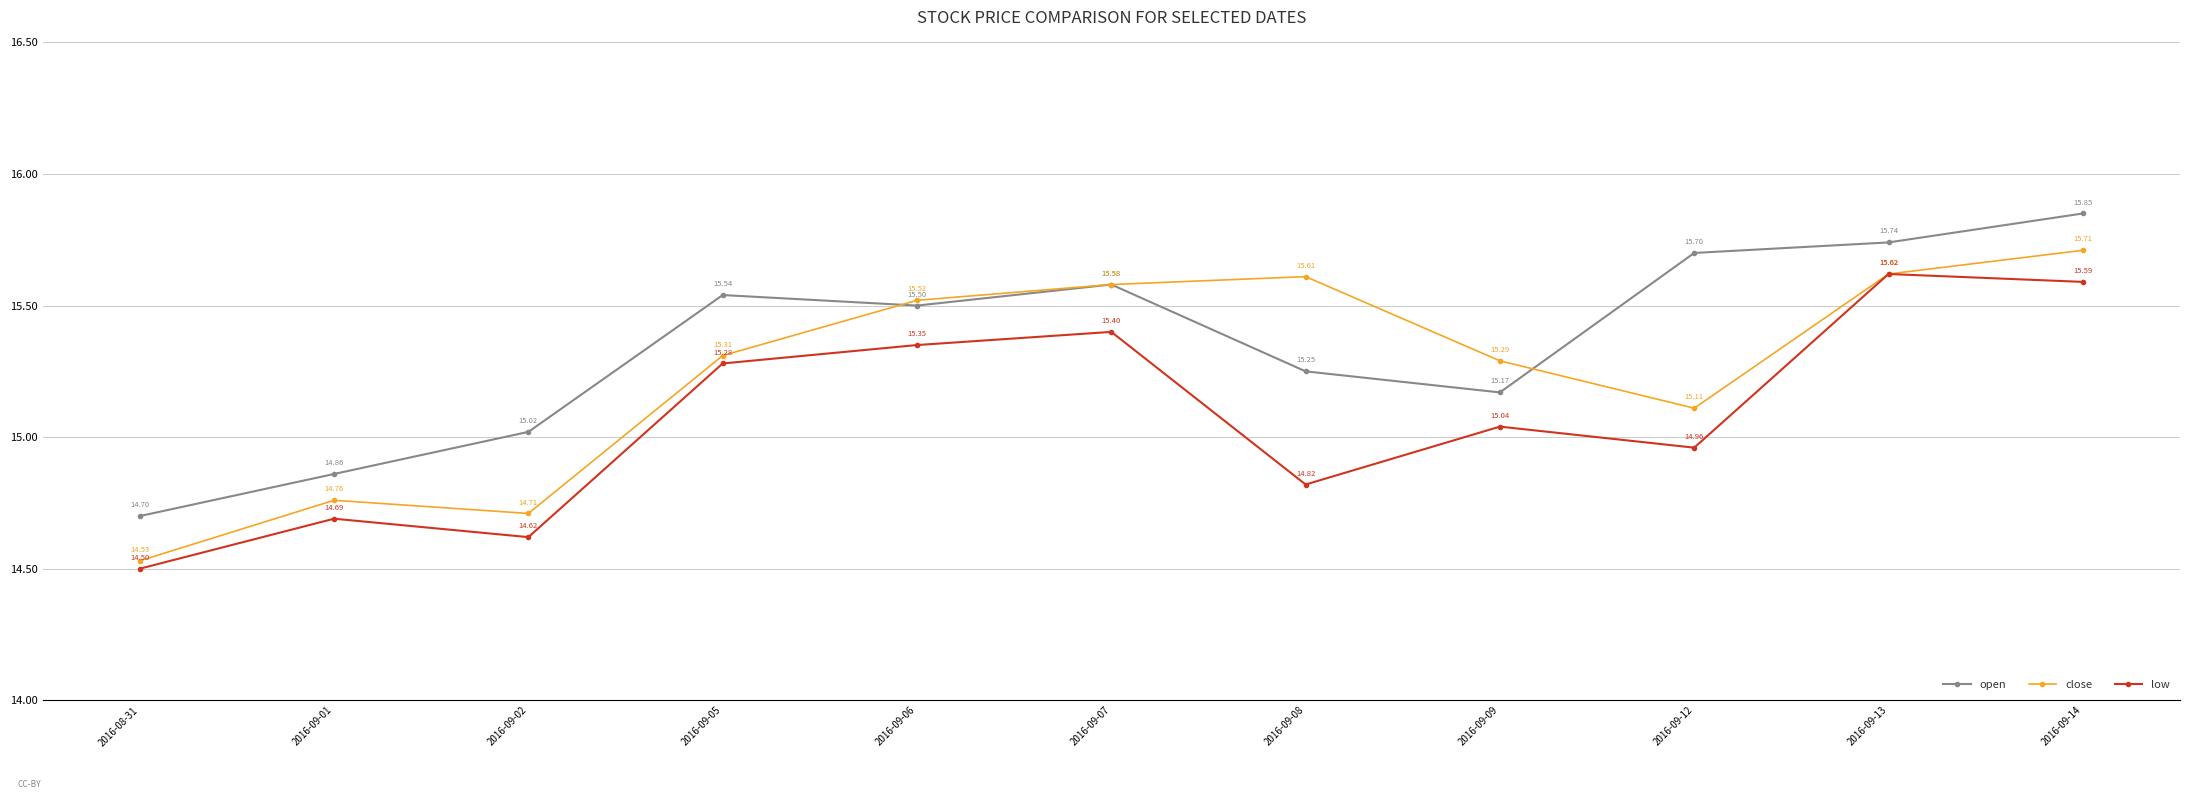

What are all the series names shown in the legend?

open, close, low